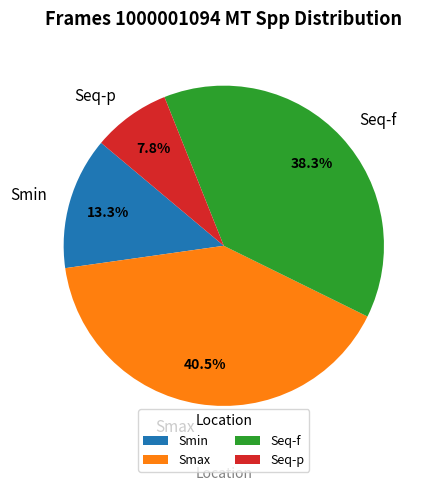

The Smax slice represents 52% of the pie. True or false?

False